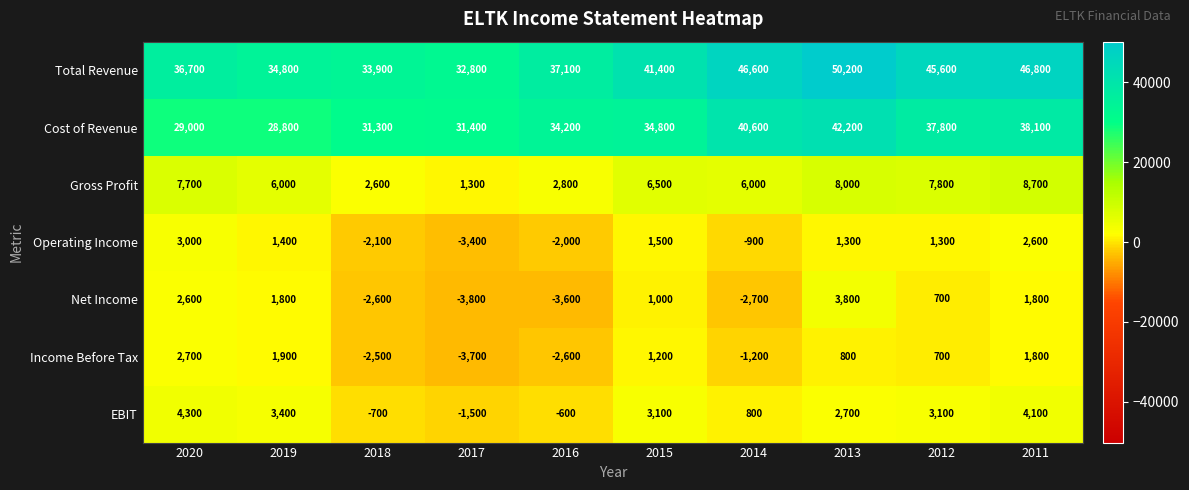

Rank the series by their maximum value, from highest to lowest.

Total Revenue, Cost of Revenue, Gross Profit, EBIT, Net Income, Operating Income, Income Before Tax